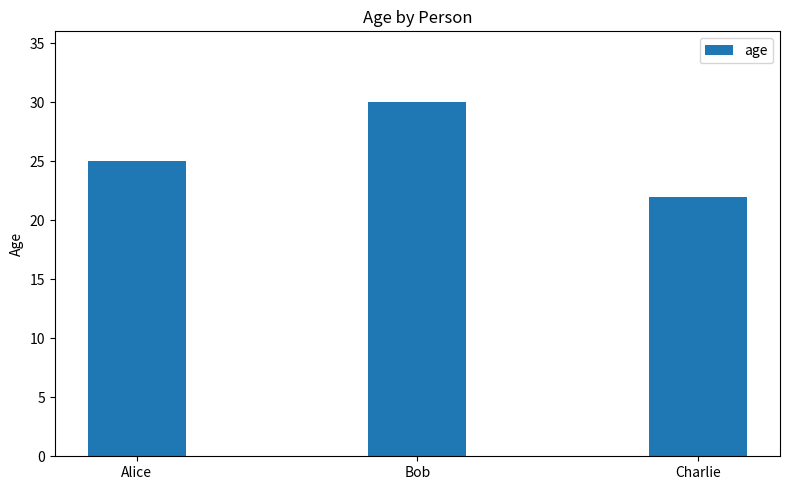

Does the chart contain any negative values?

No